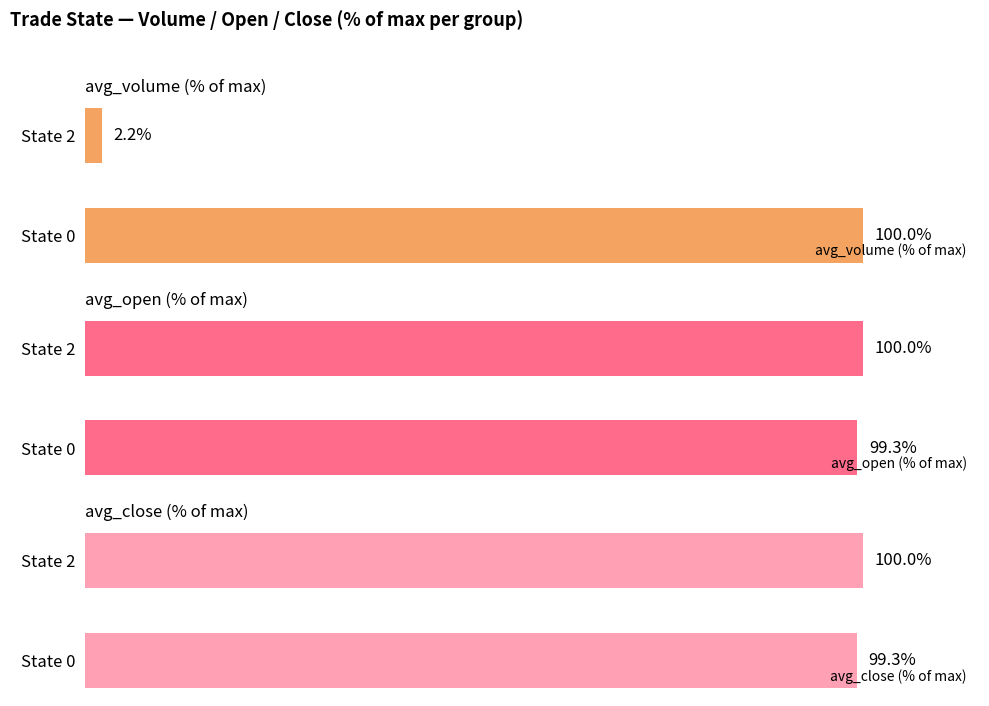

How many bars are there in total?

6